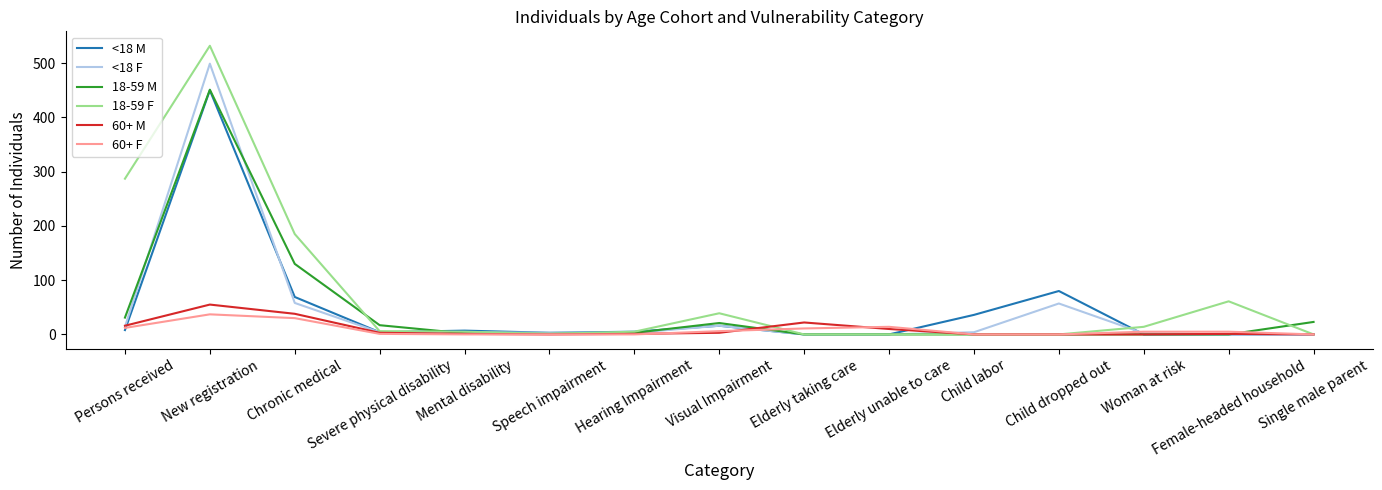

Does the chart have visible grid lines?

No